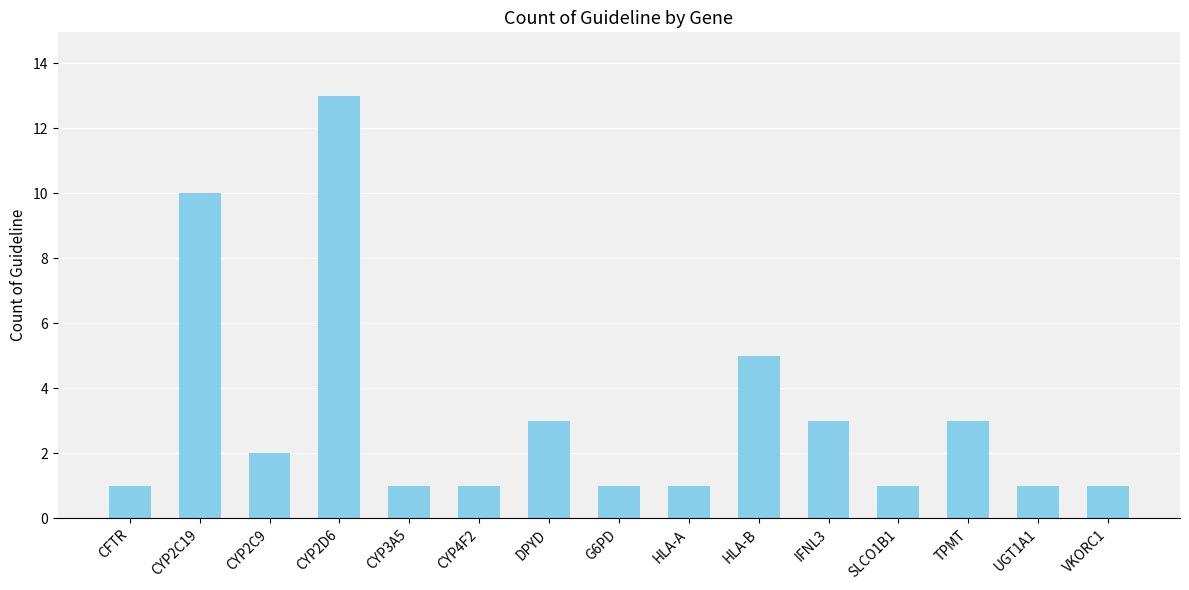

What is the sum of all values?

47